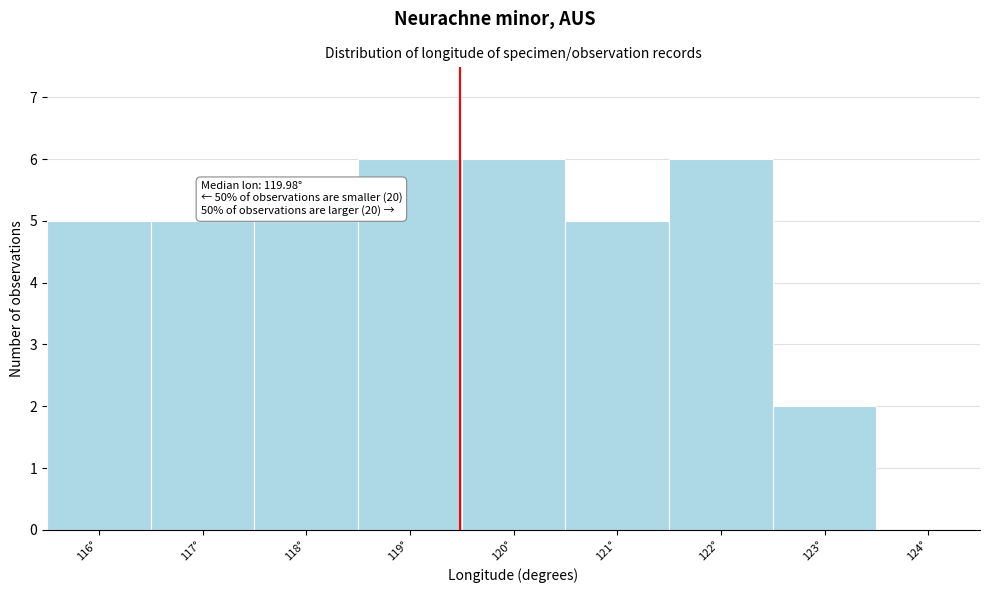

Reading right to left, what are all the values shown in this chart?

124°=0	123°=2	122°=6	121°=5	120°=6	119°=6	118°=5	117°=5	116°=5